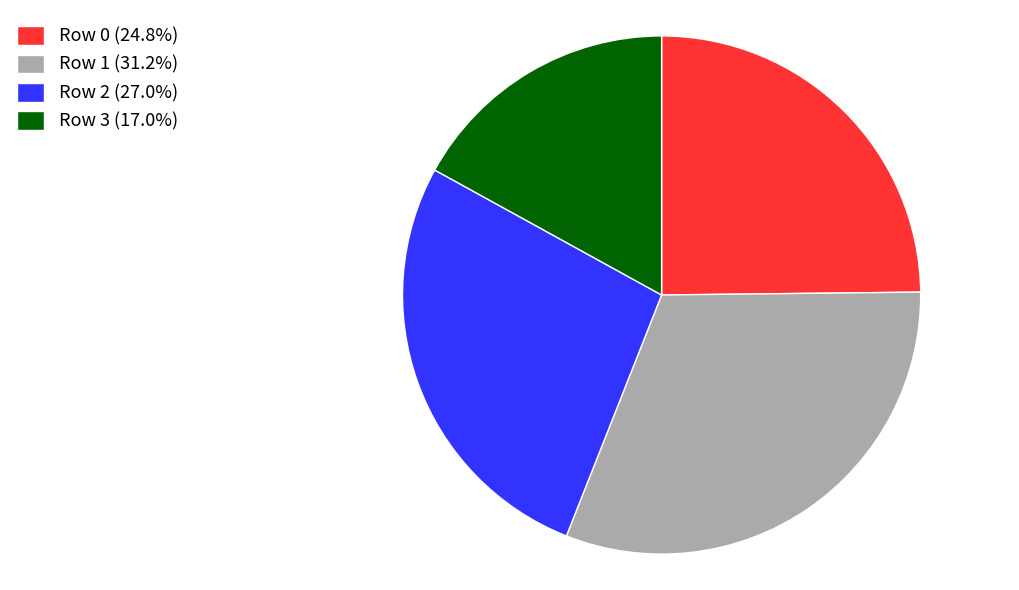

What is the largest slice in the pie chart?

Row 1